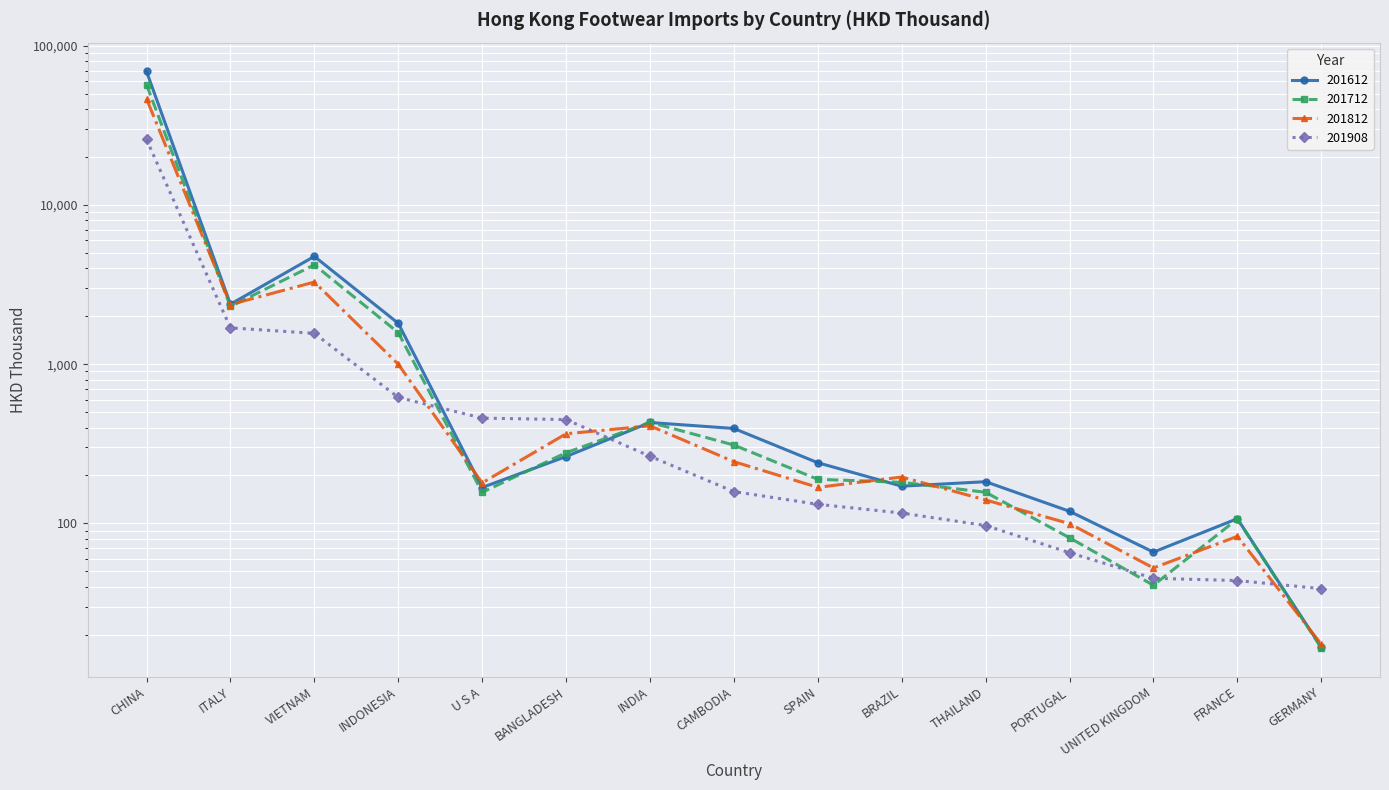

What is the value of the 201812 point at the 8th from the left?

244.1